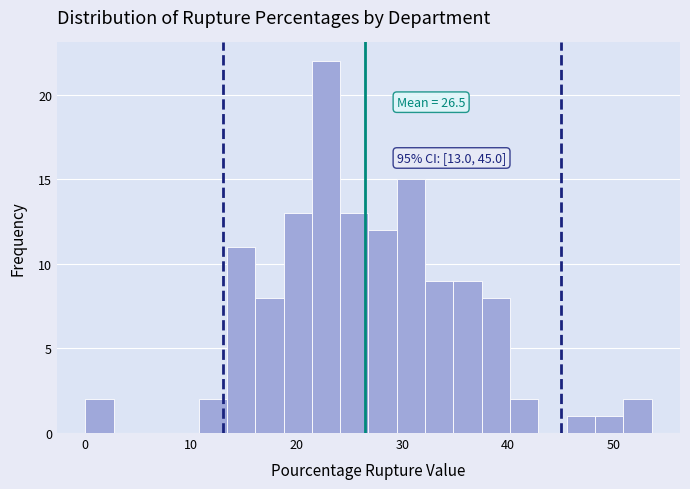

Read against the x-axis, roughly where is the centre of the tallest bar?

23